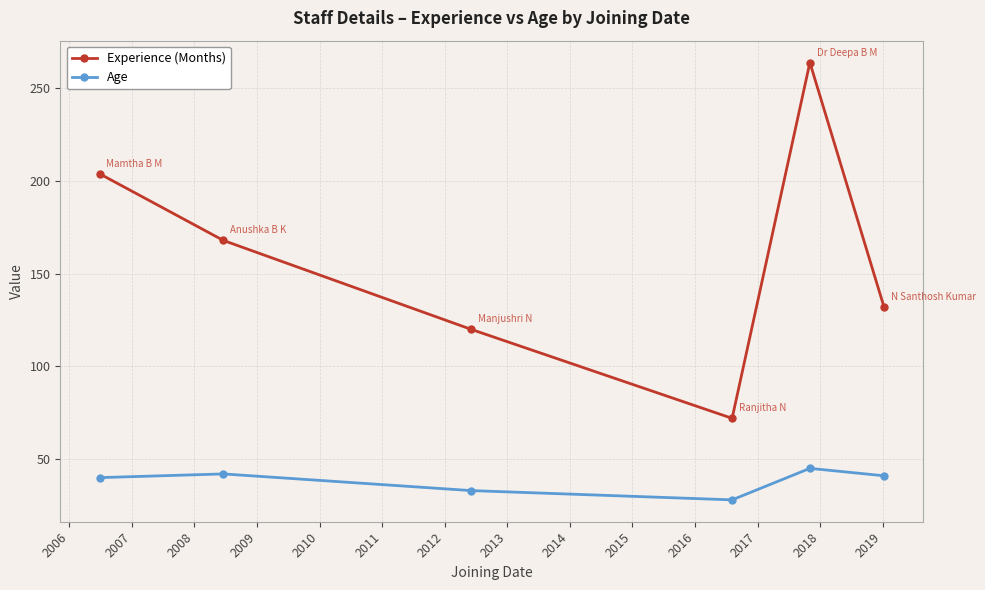

How many data points does each series have?

6